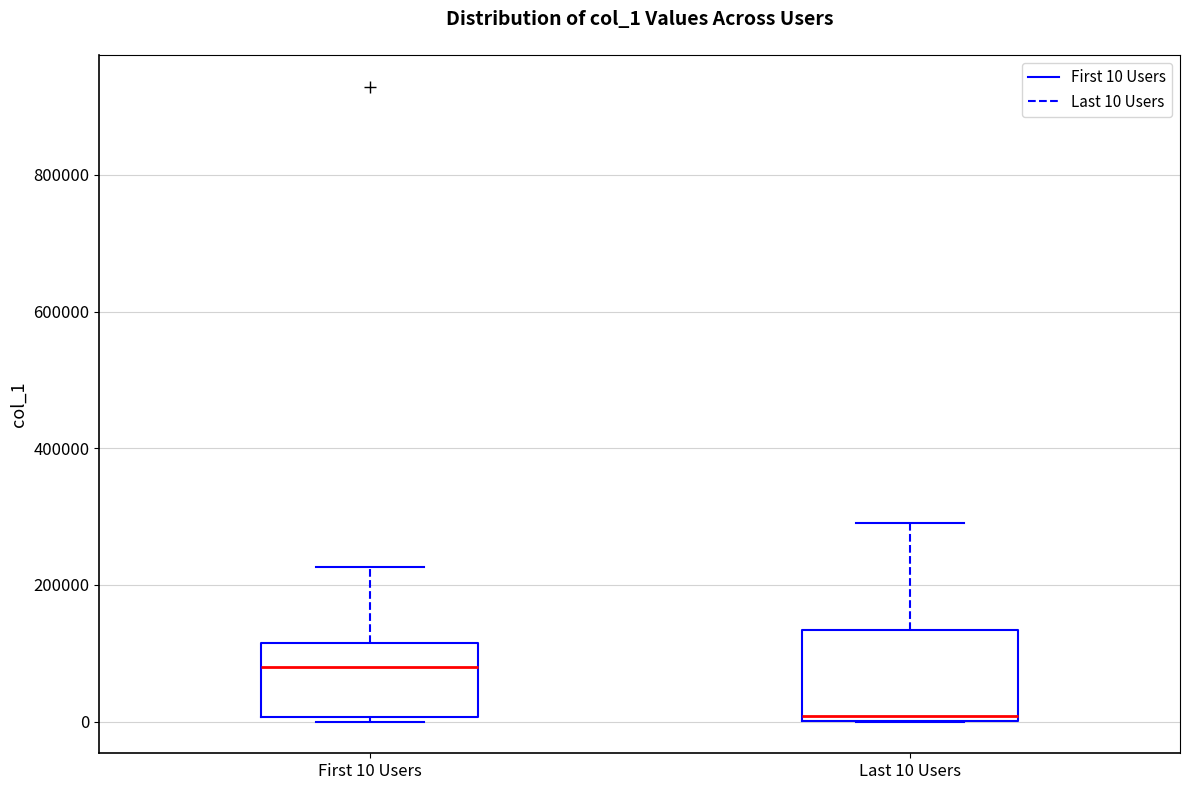

Where is the upper edge of the box for First 10 Users on the y-axis? The values are not printed on the chart, so give them approximately, as read against the axis.

120000